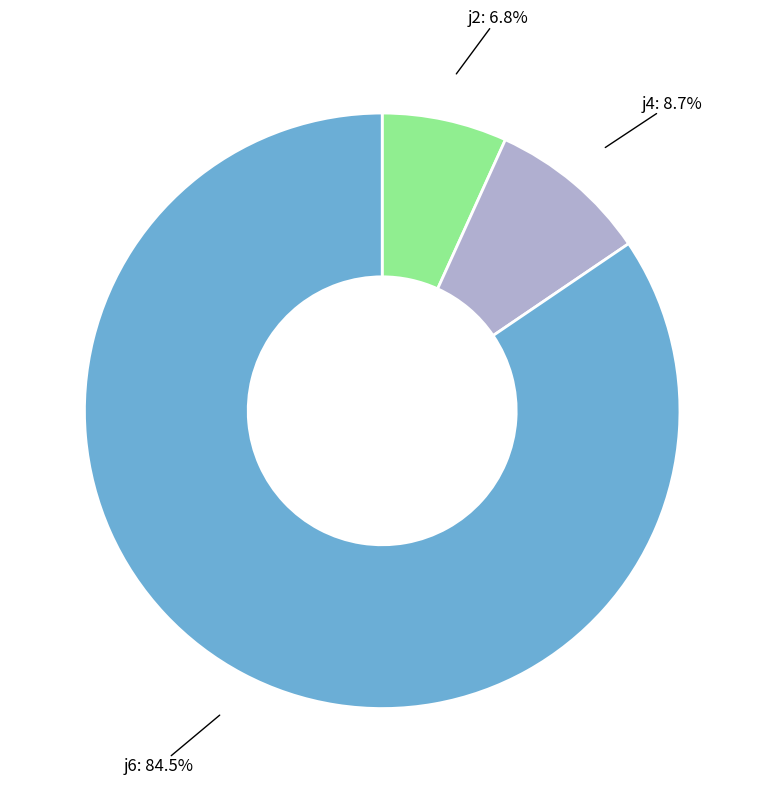

Is there any slice that represents more than half of the pie?

Yes